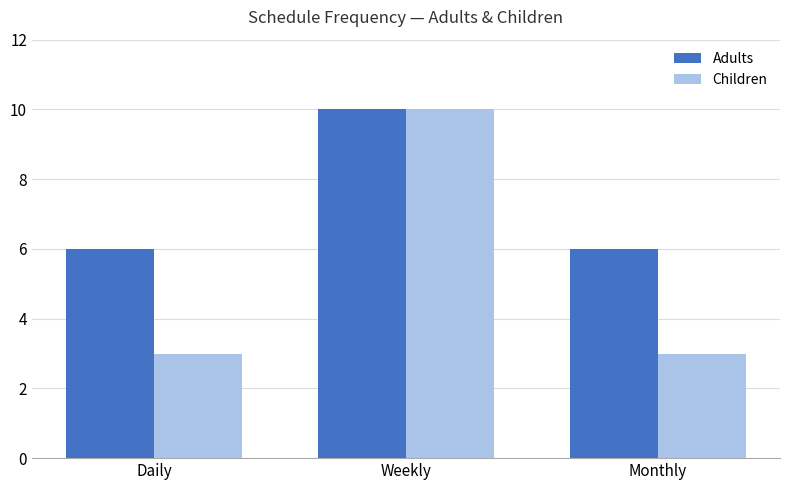

List the series in order of their overall mean, highest first.

Adults, Children